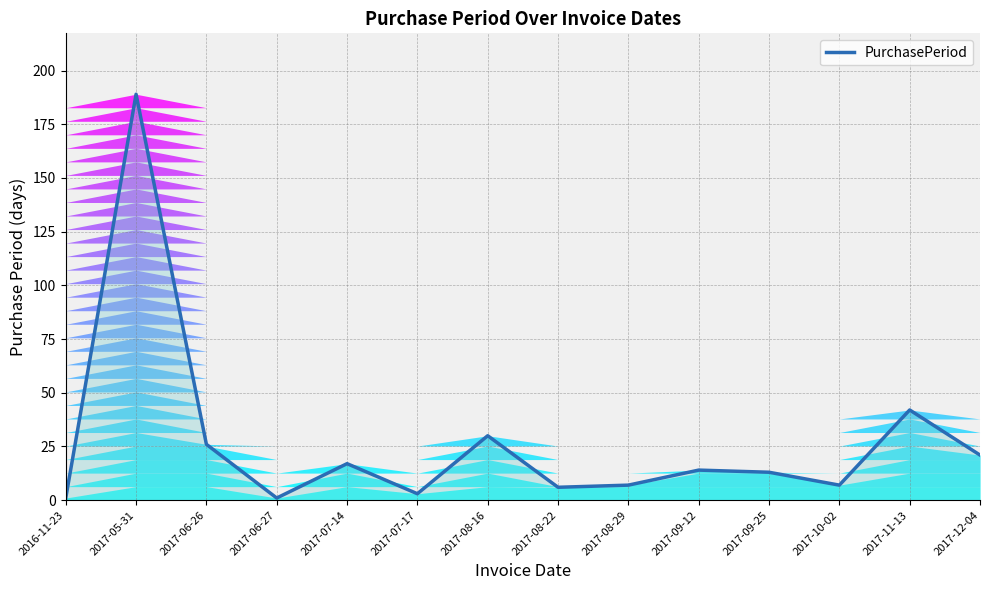

What is the difference between the values at 2017-07-14 and 2017-11-13?

25